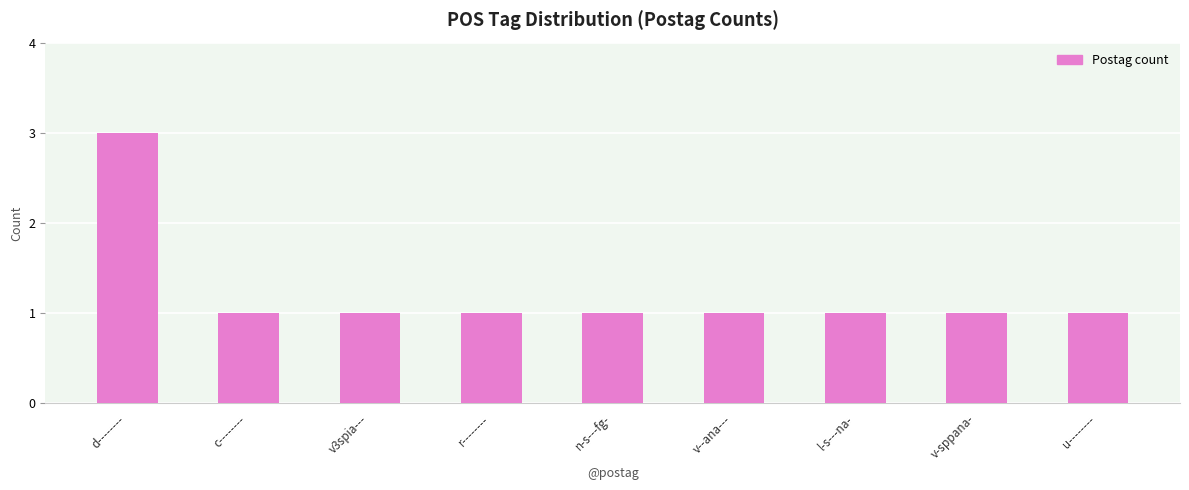

Which category has the highest value across all series?

d--------